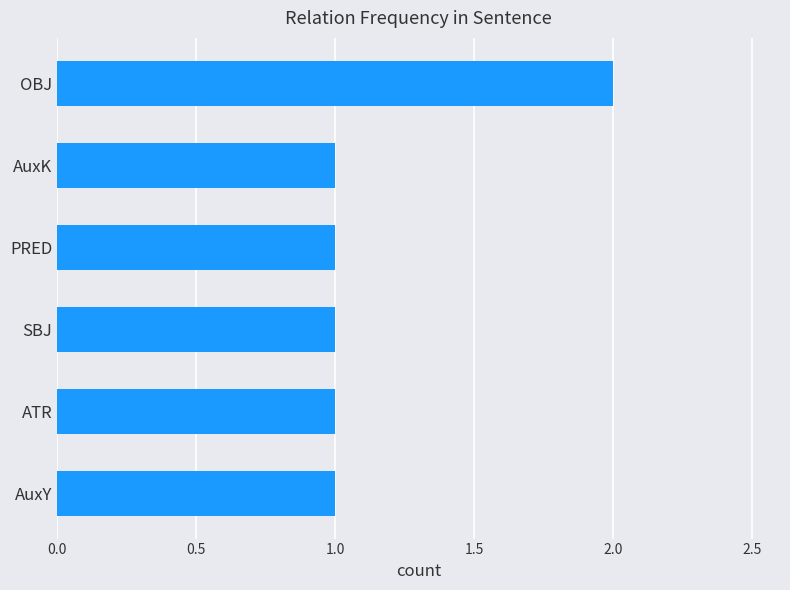

Reading top to bottom, extract all data points from this chart.

2	1	1	1	1	1